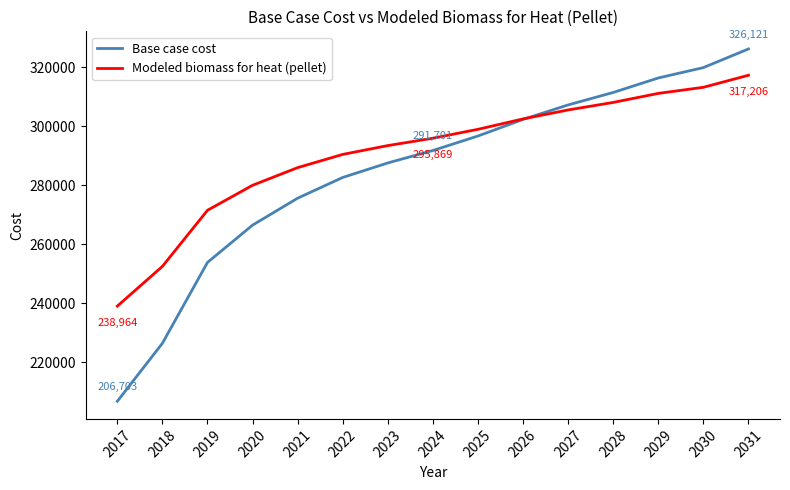

Is the value of Modeled biomass for heat (pellet) at 2028 greater than the value of Base case cost at 2018?

Yes